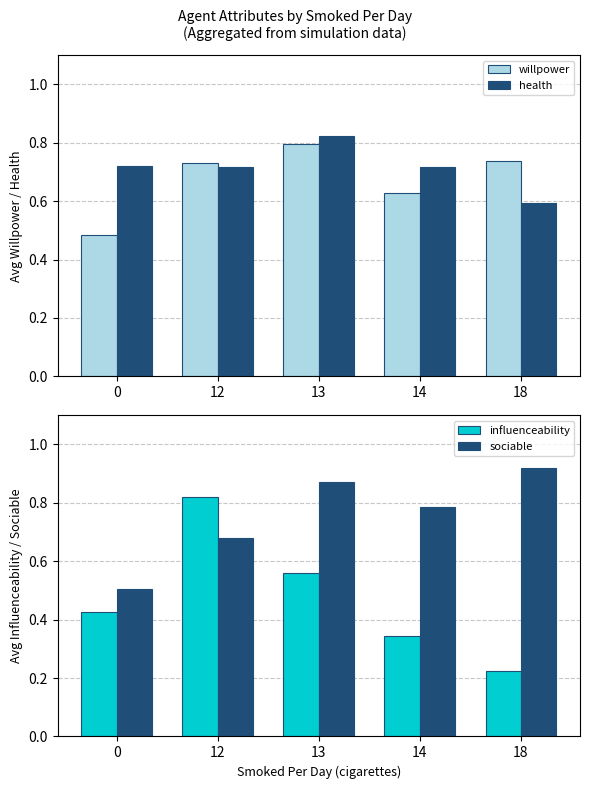

How many groups of bars are there?

5